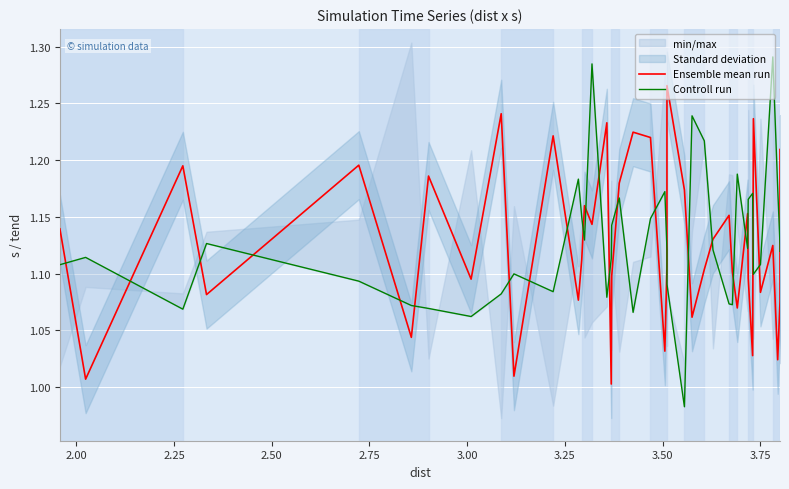

How many series are shown in this chart?

2